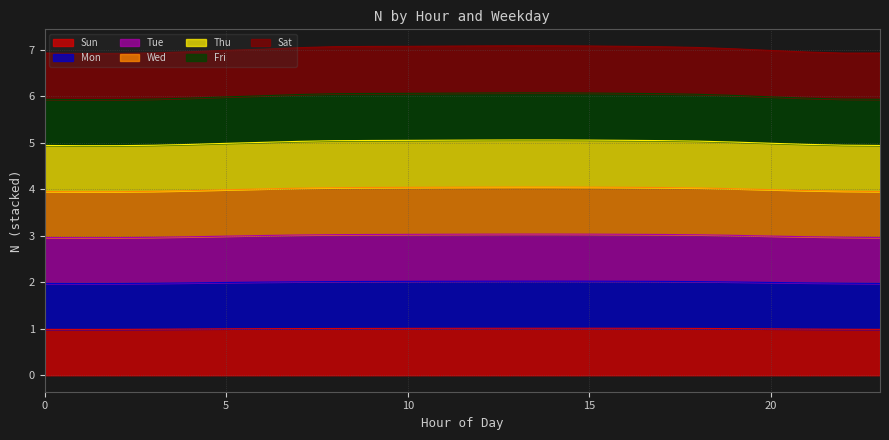

Which category has the lowest value in the wday5 series?

1